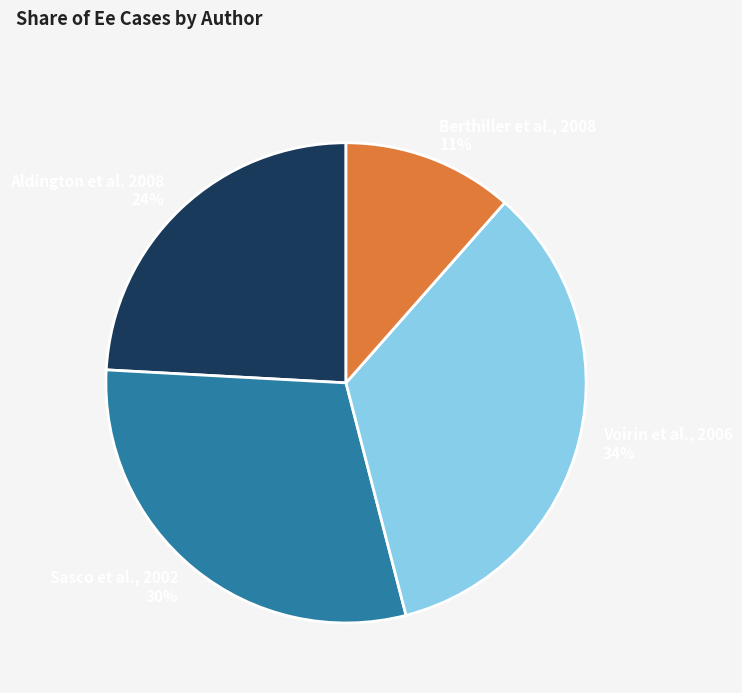

What is the ratio of the value at Berthiller et al., 2008 to the value at Voirin et al., 2006?

0.3